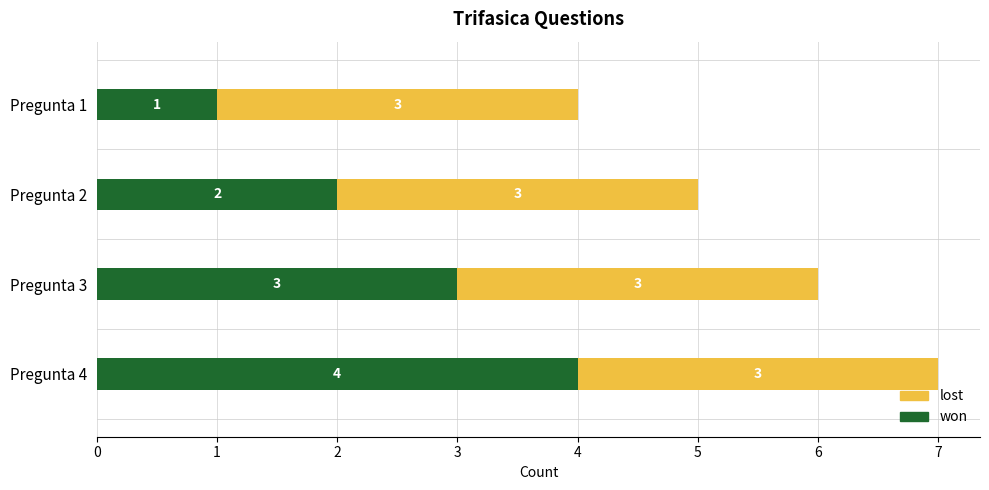

Reading right to left, list all the values displayed in this chart.

slide: 4	3	2	1
G822: 3	3	3	3